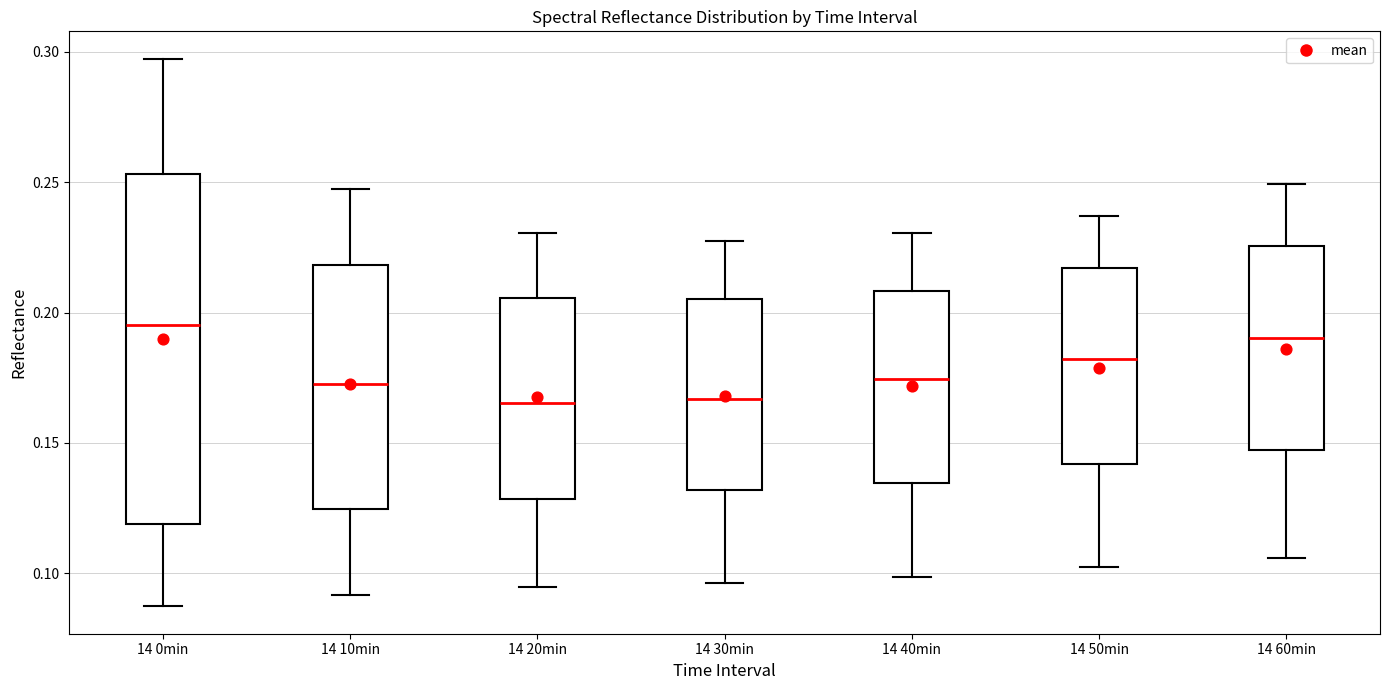

Reading left to right, transcribe this box plot: for each box, give where its median line is, the range the box spans, and where its two whiskers end, as read against the y-axis. The values are not printed on the chart, so give them approximately, as read against the axis.

14 0min: median 0.195, box 0.120 to 0.255, whiskers 0.085 to 0.295
14 10min: median 0.175, box 0.125 to 0.220, whiskers 0.090 to 0.250
14 20min: median 0.165, box 0.130 to 0.205, whiskers 0.095 to 0.230
14 30min: median 0.165, box 0.130 to 0.205, whiskers 0.095 to 0.225
14 40min: median 0.175, box 0.135 to 0.210, whiskers 0.100 to 0.230
14 50min: median 0.180, box 0.140 to 0.215, whiskers 0.105 to 0.235
14 60min: median 0.190, box 0.145 to 0.225, whiskers 0.105 to 0.250